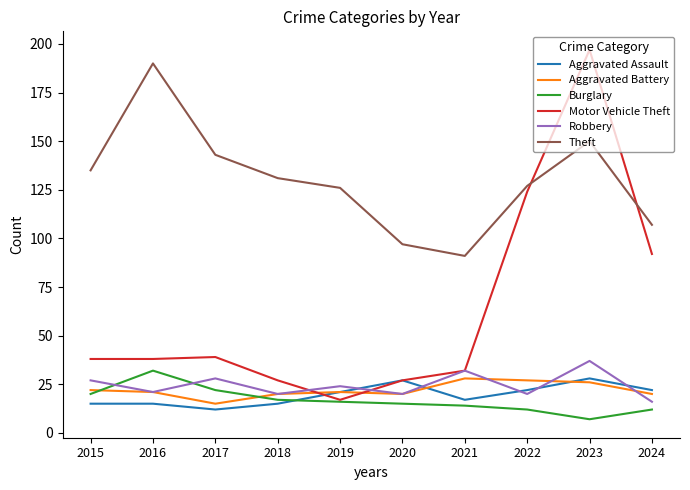

Which category has the lowest value in the Theft series?

2021